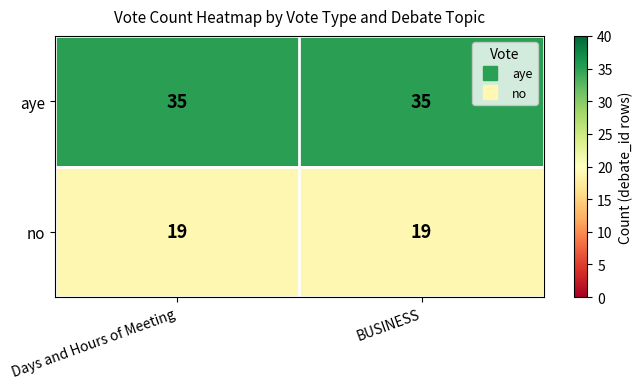

Reading left to right, transcribe all the data shown in this chart.

aye: Days and Hours of Meeting=35	BUSINESS=35
no: Days and Hours of Meeting=19	BUSINESS=19